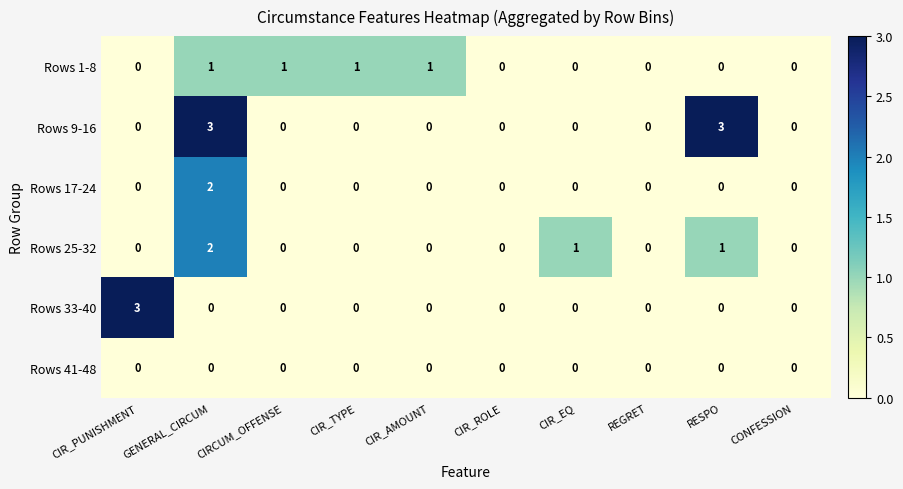

Is the value of Rows 1-8 at CIRCUM_OFFENSE greater than the value of Rows 33-40 at CIR_AMOUNT?

Yes